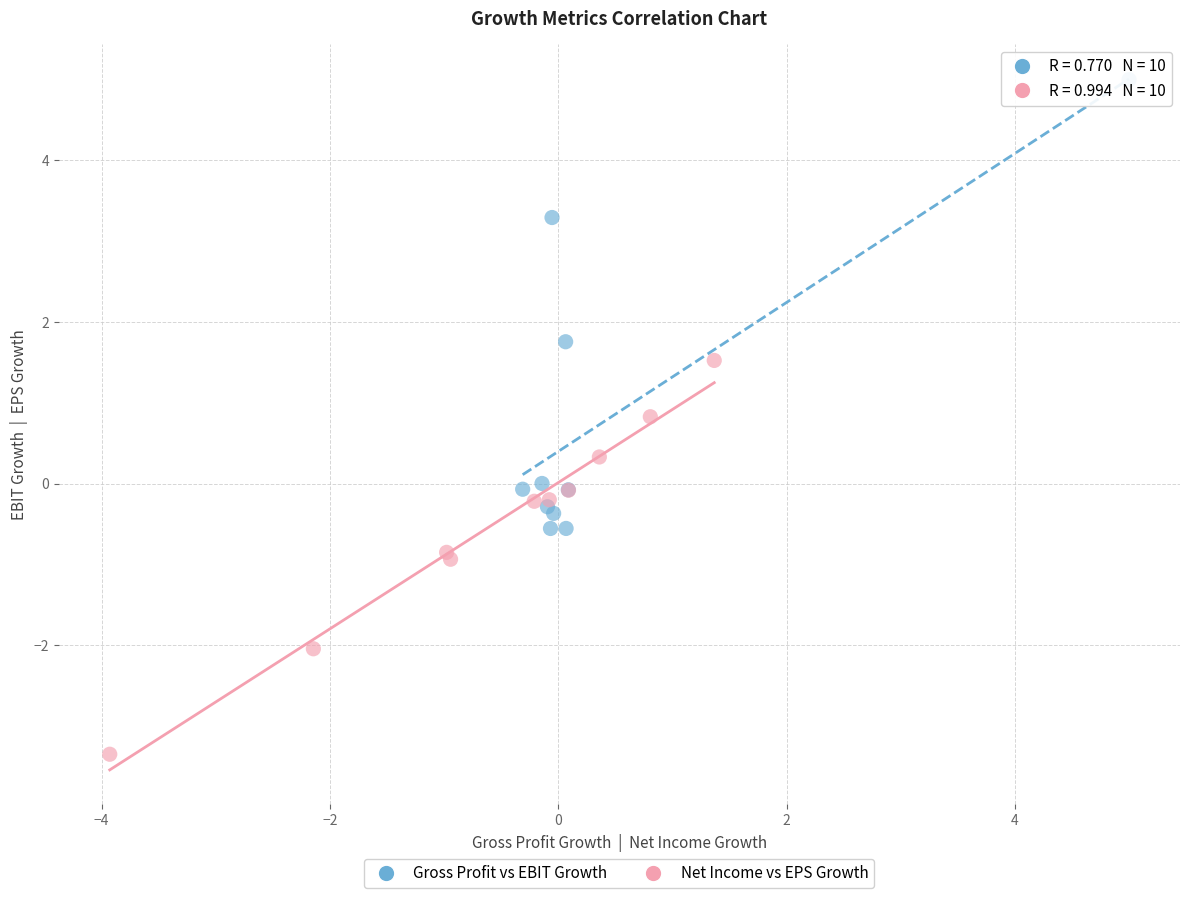

Which series contains the highest Y value?

Gross Profit vs EBIT Growth